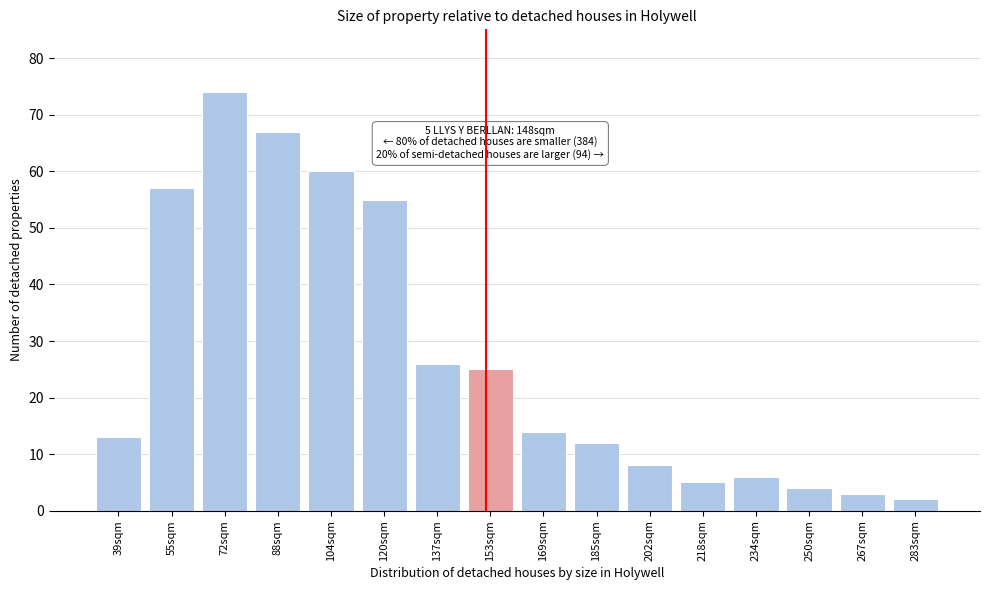

Reading right to left, extract all data points from this chart.

283sqm=2	267sqm=3	250sqm=4	234sqm=6	218sqm=5	202sqm=8	185sqm=12	169sqm=14	153sqm=25	137sqm=26	120sqm=55	104sqm=60	88sqm=67	72sqm=74	55sqm=57	39sqm=13